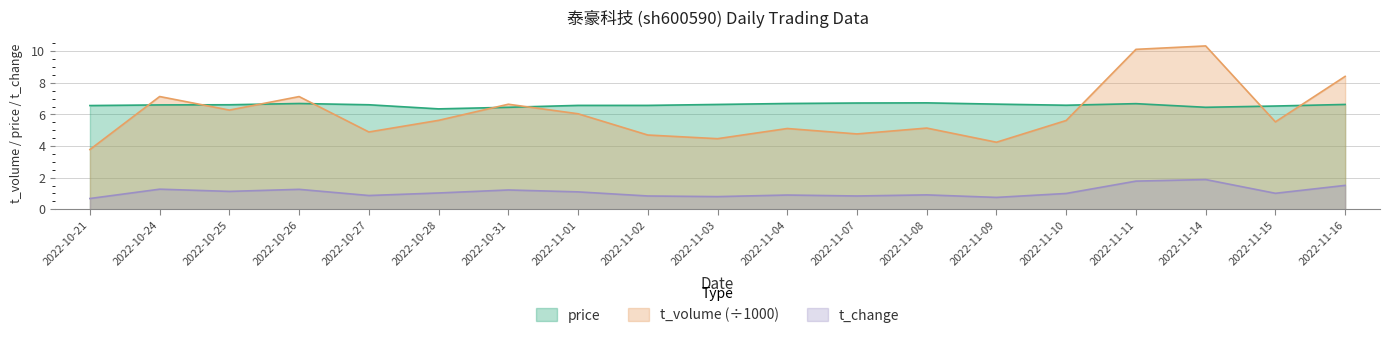

What is the maximum value for price?

6.7